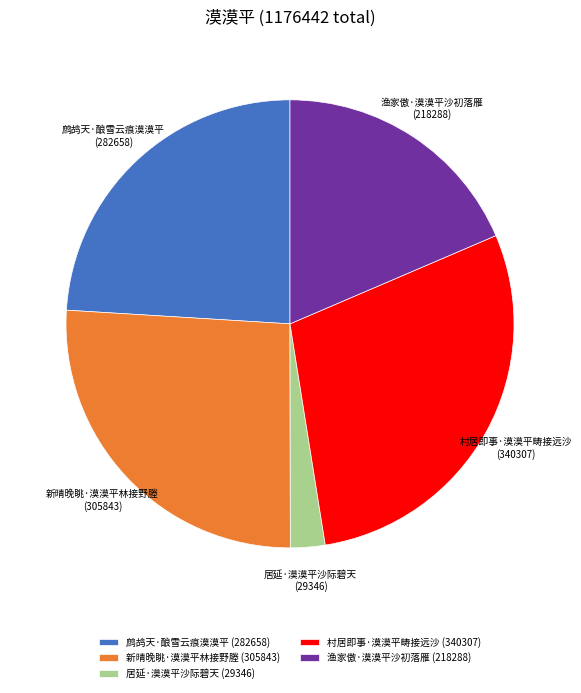

The 村居即事·漠漠平畴接远沙 slice represents 29% of the pie. True or false?

True